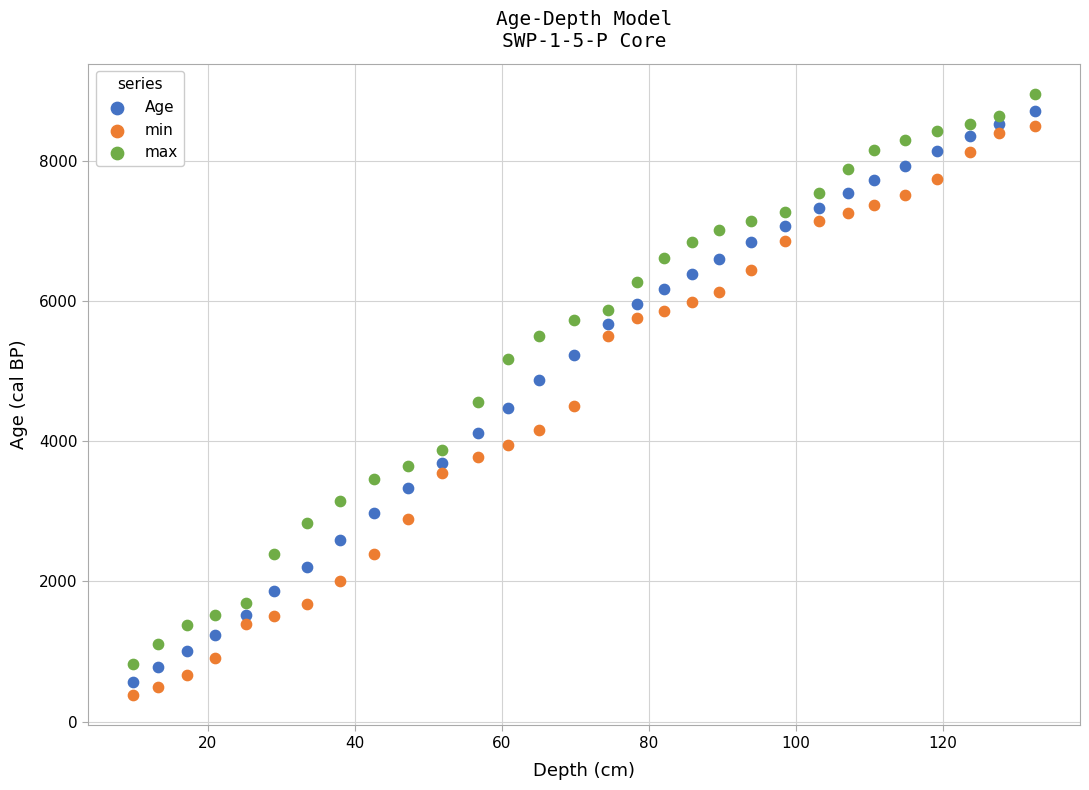

What is the X range (max minus min) for the scatter plot?

122.6